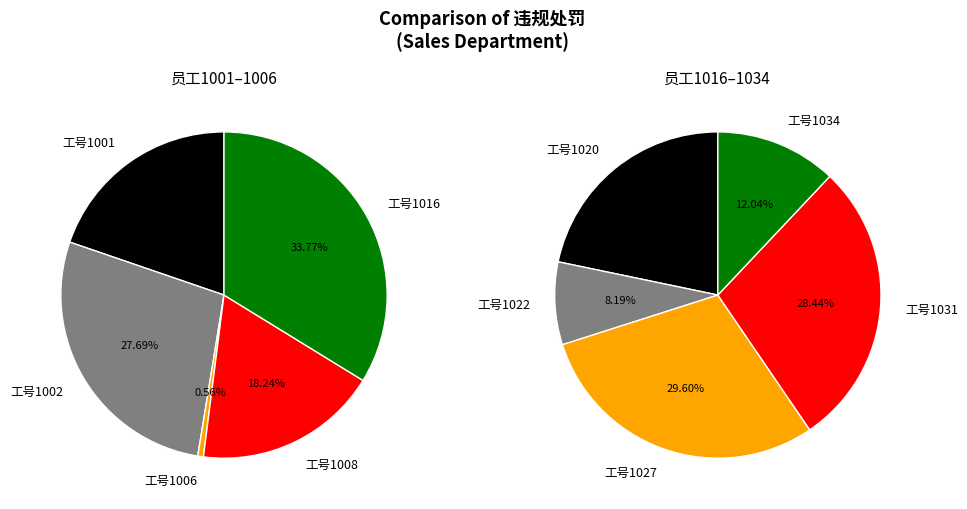

Which category has the biggest portion of the pie?

1016